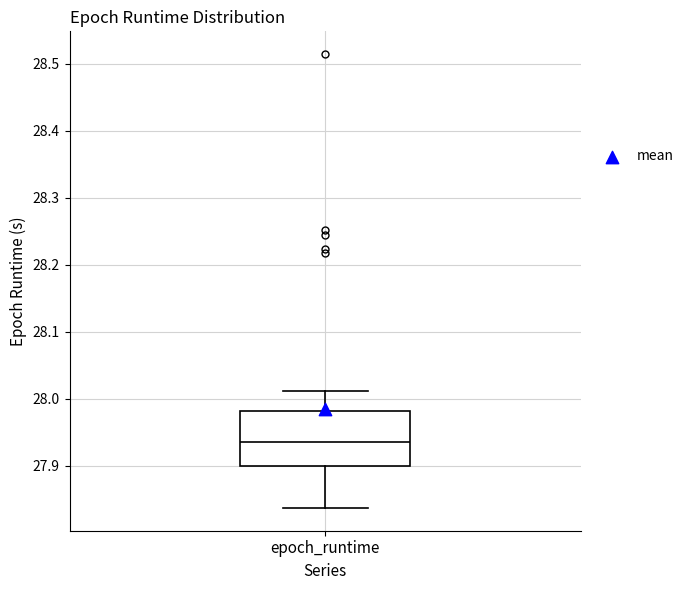

Where does the median line of the box for epoch_runtime sit on the y-axis? The values are not printed on the chart, so give them approximately, as read against the axis.

27.94